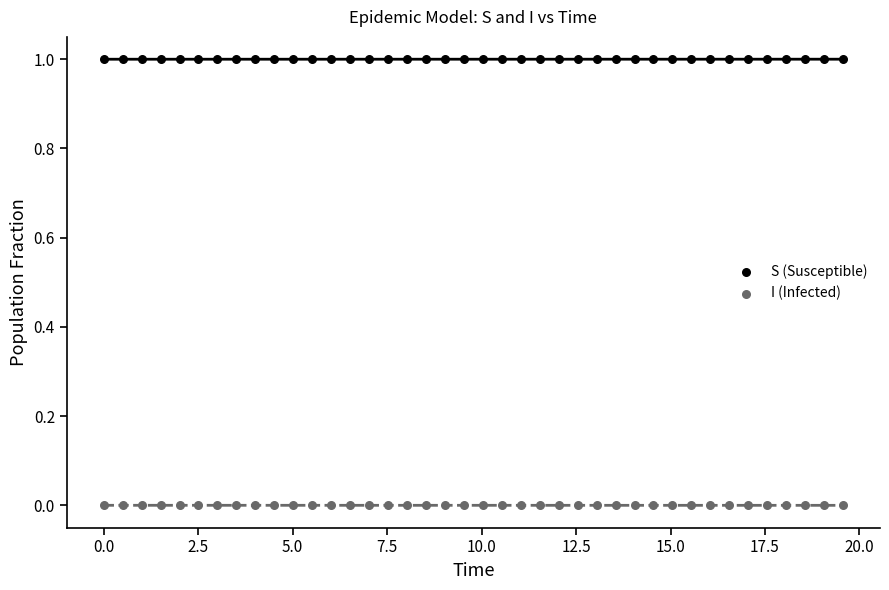

What is the X range (max minus min) for the scatter plot?

19.6